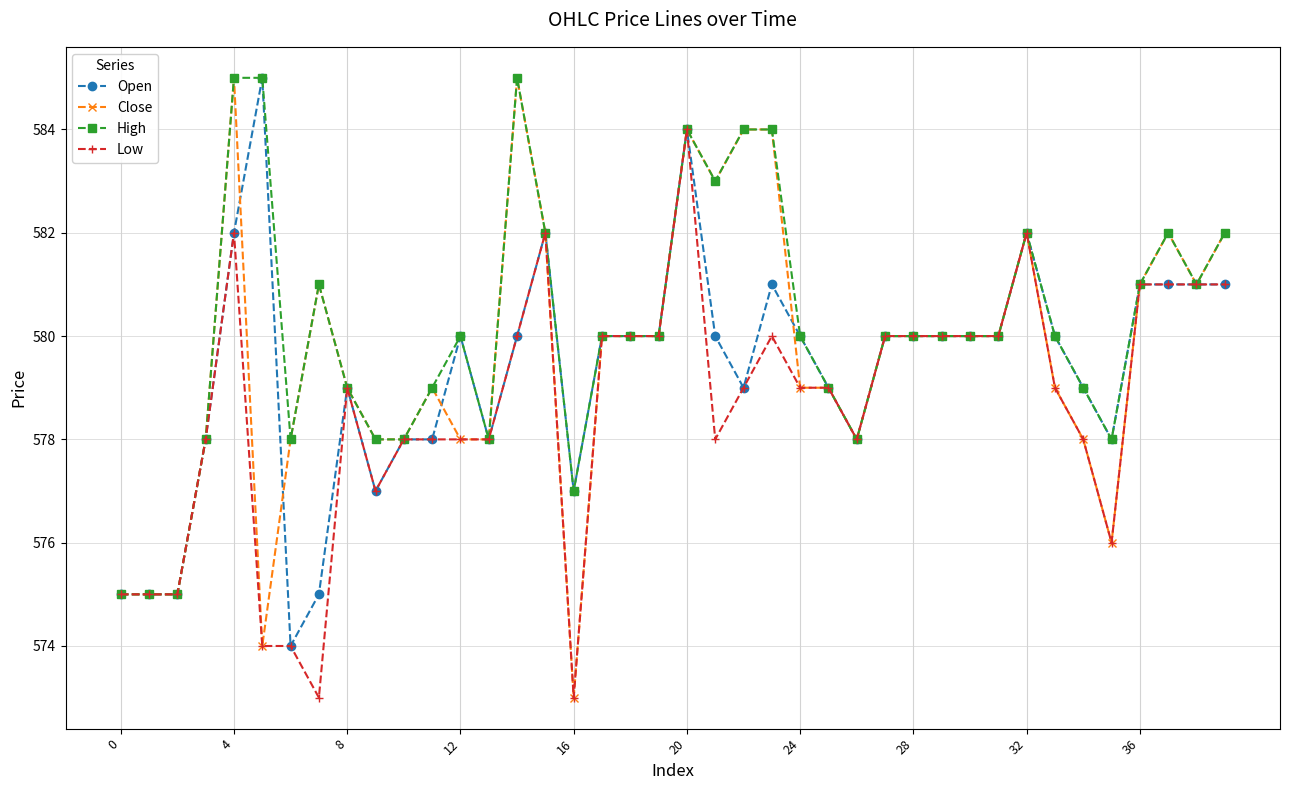

Which series has the largest total across all categories?

High